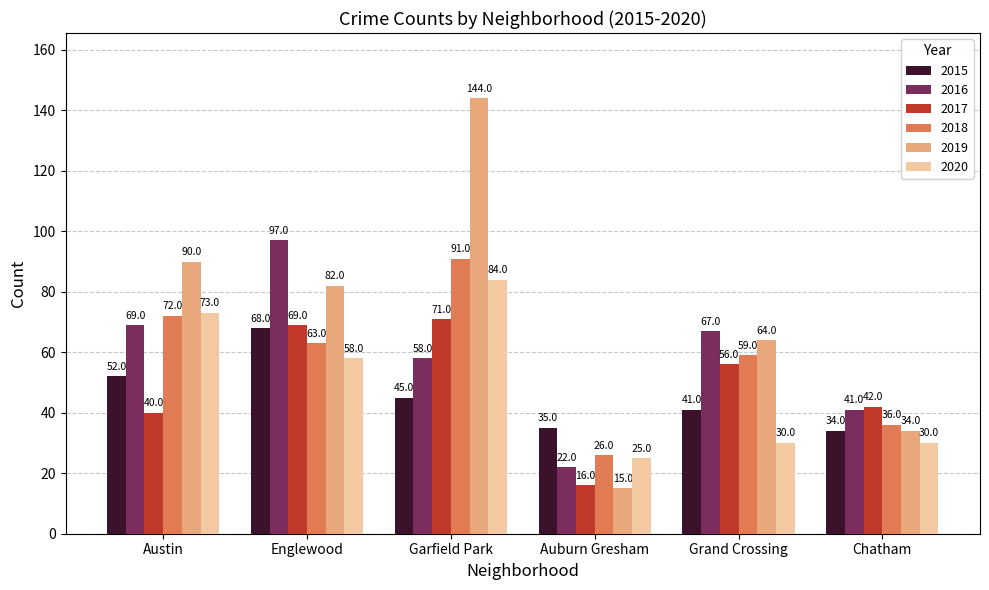

What is the lowest value of the 2017 series?

16